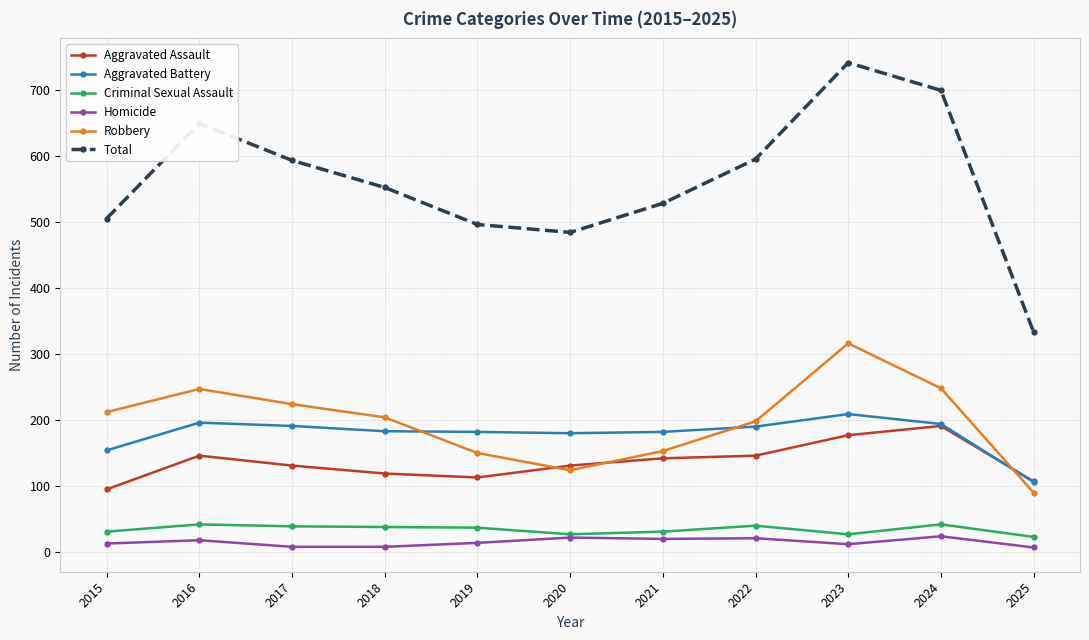

Which series has the largest total across all categories?

Total